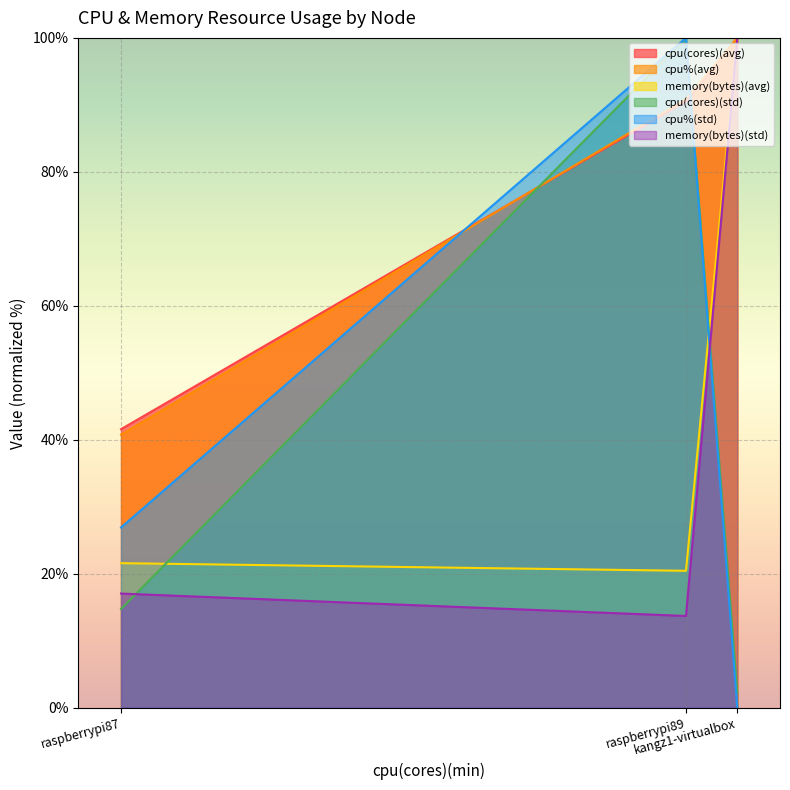

What is the difference between the maximum and second lowest values in the cpu(cores)(std) series?

85.2